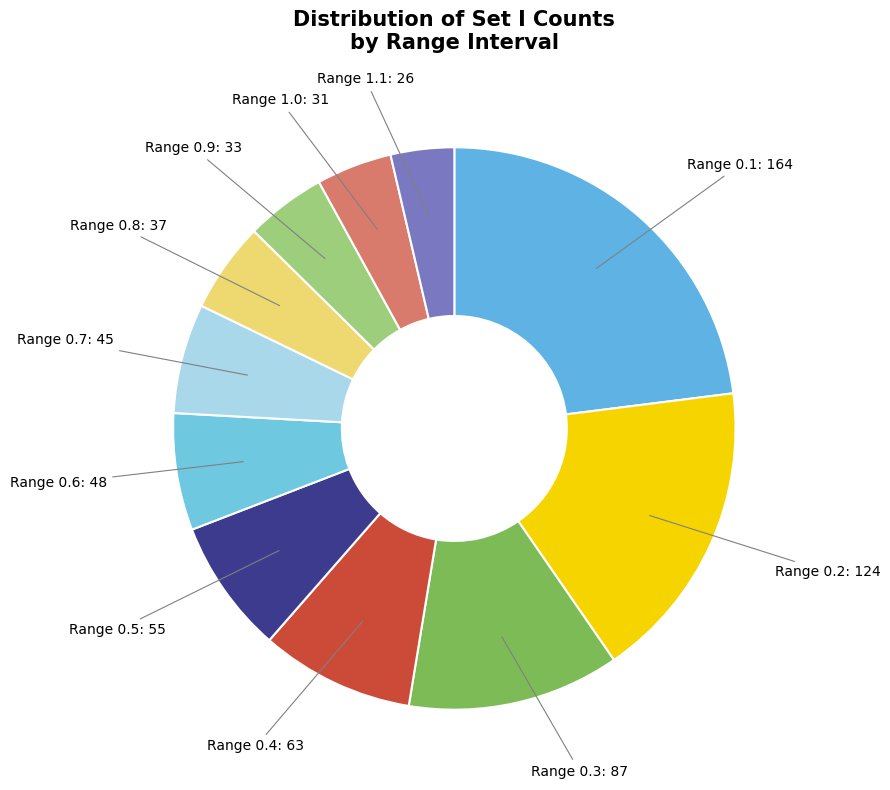

Which slice is the smallest?

Range 1.1: 26